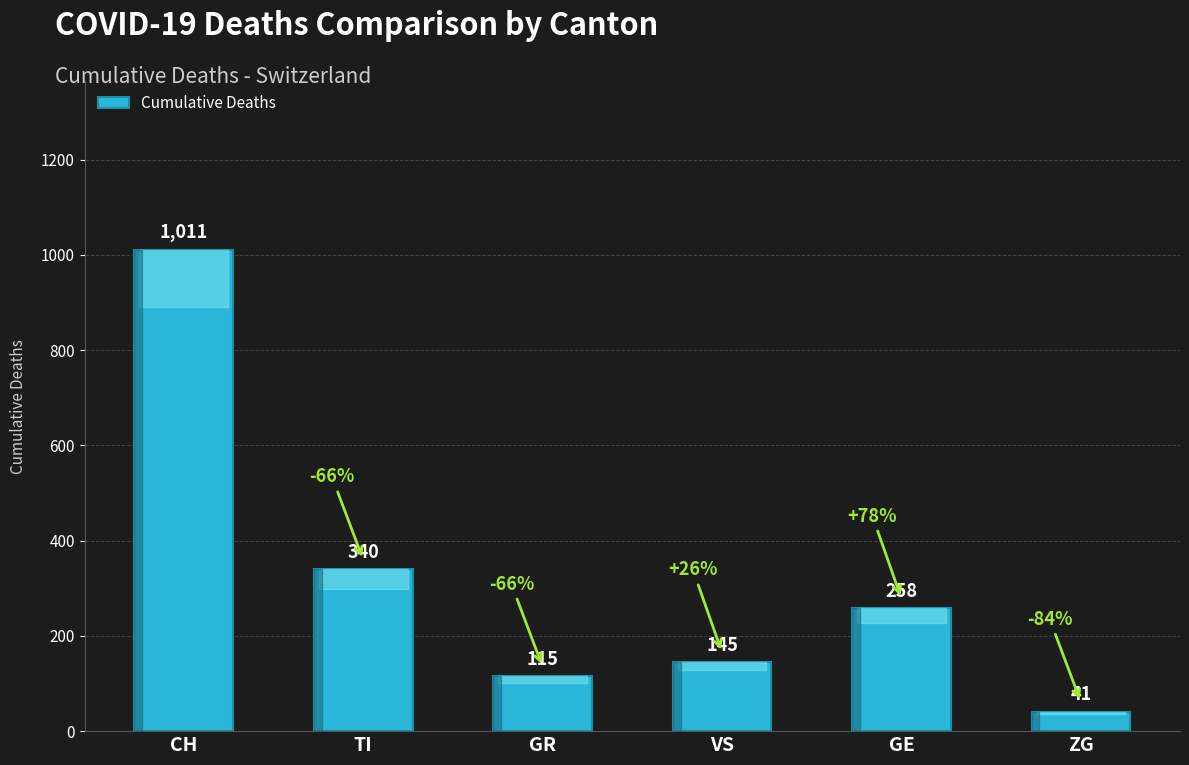

List the labels in order of value, largest first.

CH, TI, GE, VS, GR, ZG